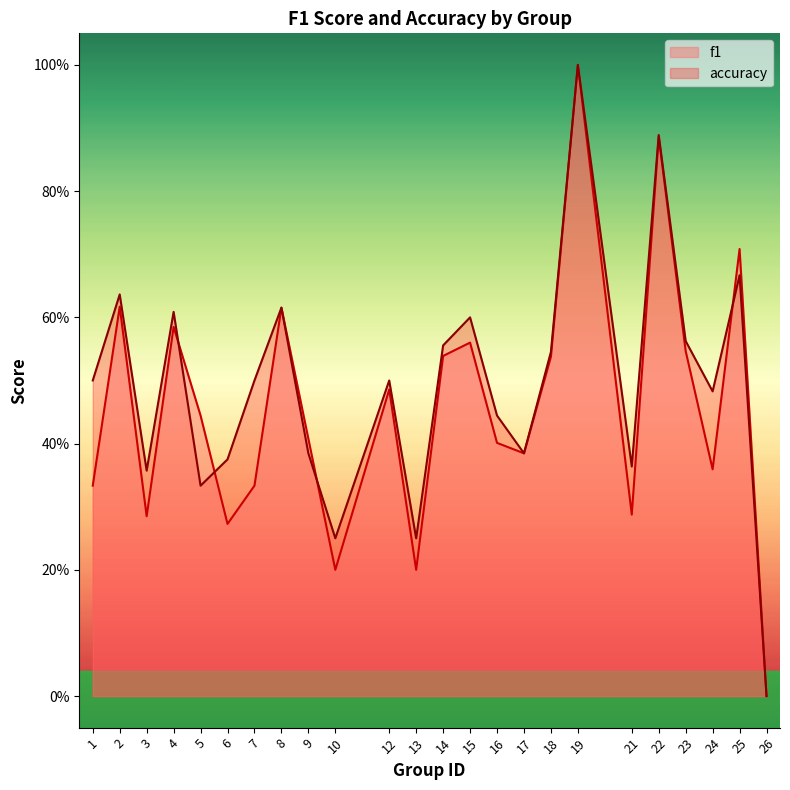

What is the value of the f1 point at the 18th from the left?

1.0